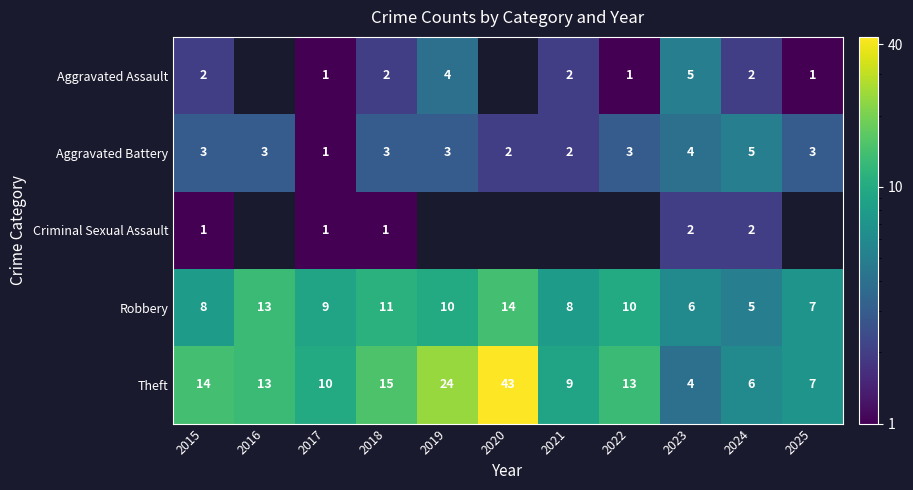

The Aggravated Assault series shows 1 at 2024. True or false?

False